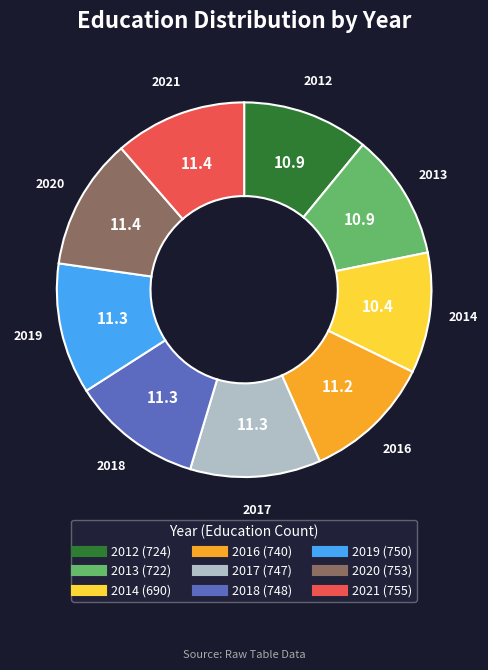

How many segments does this pie chart have?

9